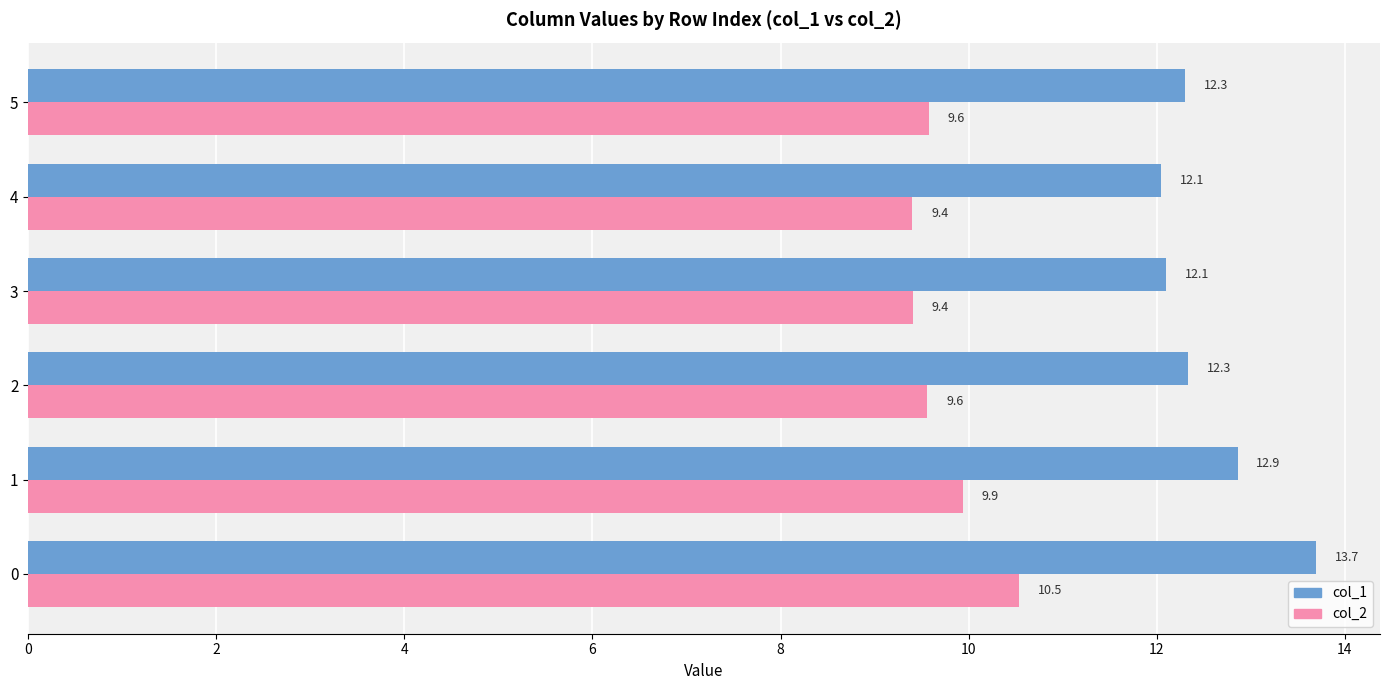

What is the minimum value shown in the chart?

9.4